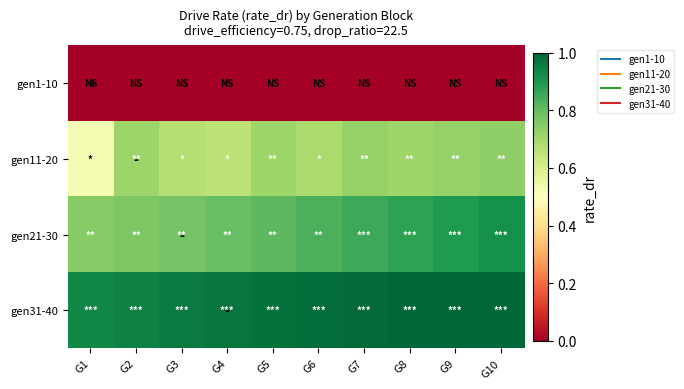

Reading right to left, extract all data points from this chart.

gen1-10: G10=0.0	G9=0.0	G8=0.0	G7=0.0	G6=0.0	G5=0.0	G4=0.0	G3=0.0	G2=0.0	G1=0.0
gen11-20: G10=0.7	G9=0.7	G8=0.7	G7=0.7	G6=0.7	G5=0.7	G4=0.7	G3=0.7	G2=0.7	G1=0.5
gen21-30: G10=0.9	G9=0.9	G8=0.9	G7=0.9	G6=0.8	G5=0.8	G4=0.8	G3=0.8	G2=0.8	G1=0.7
gen31-40: G10=1.0	G9=1.0	G8=1.0	G7=1.0	G6=1.0	G5=1.0	G4=1.0	G3=1.0	G2=0.9	G1=0.9